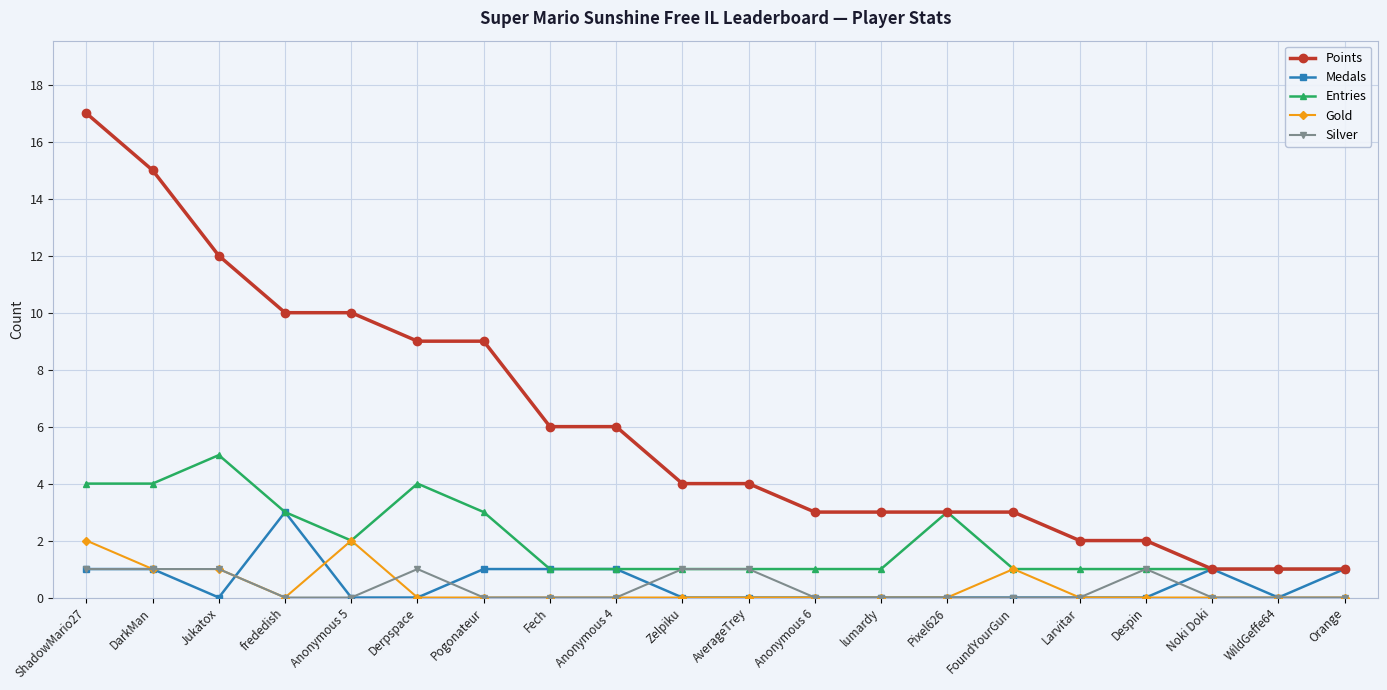

Rank the series by their maximum value, from highest to lowest.

Points, Entries, Medals, Gold, Silver